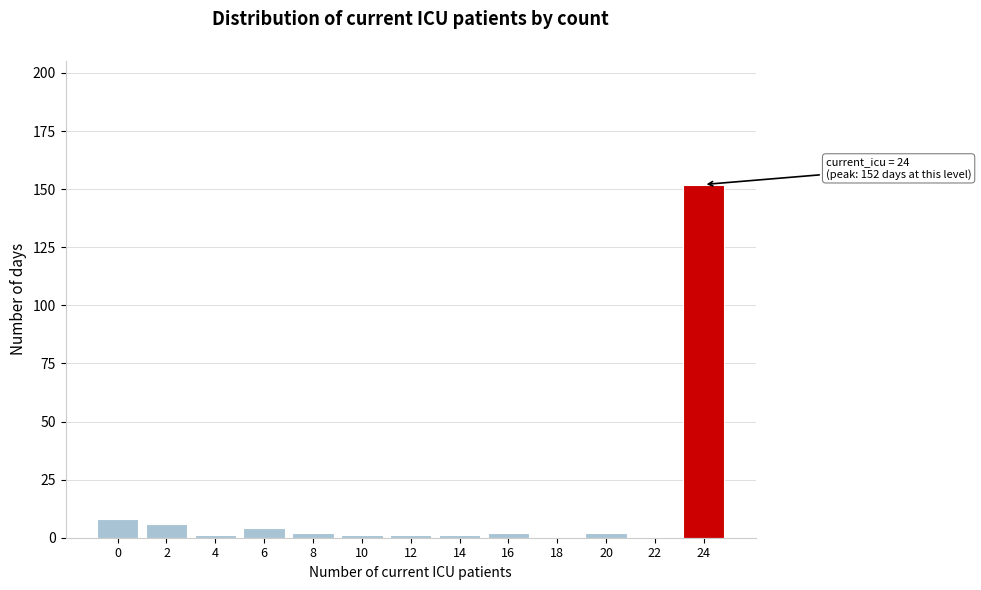

Reading left to right, list all the values displayed in this chart.

0=8	2=6	4=1	6=4	8=2	10=1	12=1	14=1	16=2	18=0	20=2	22=0	24=152